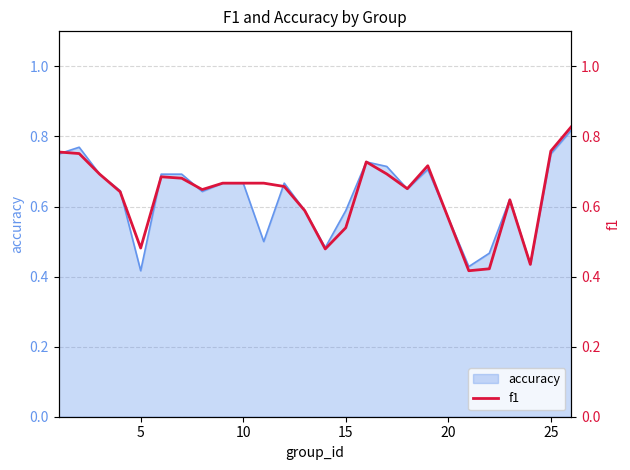

The value at 11 is 0.4. True or false?

False